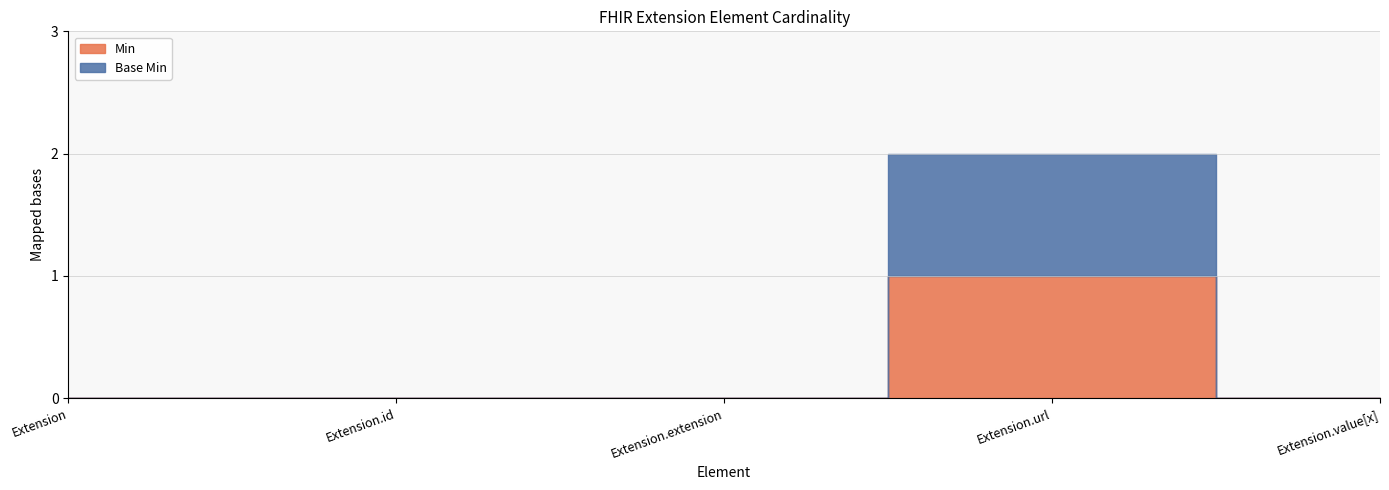

Reading right to left, transcribe all the data shown in this chart.

Min: 0	1	0	0	0
Base Min: 0	1	0	0	0